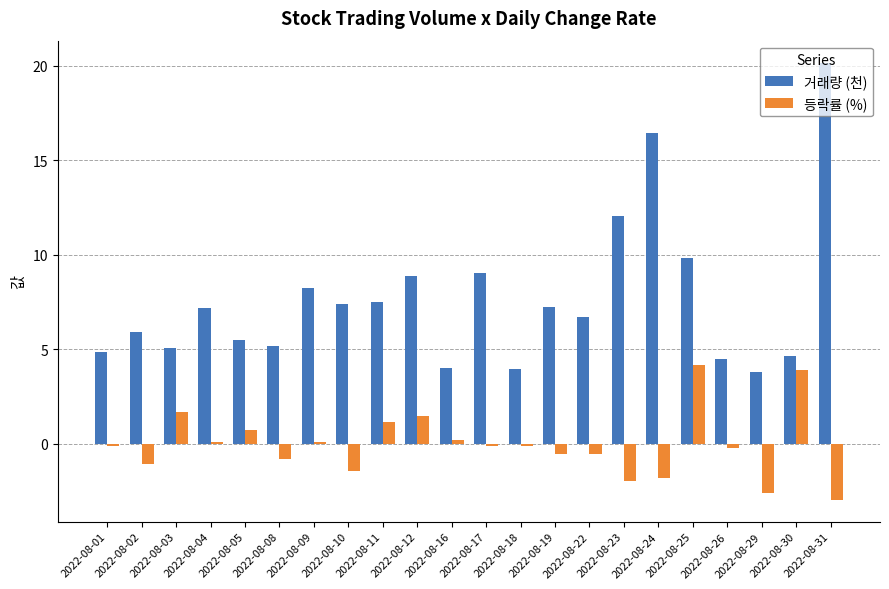

What is the difference between the highest and lowest values at 2022-08-02?

7.0